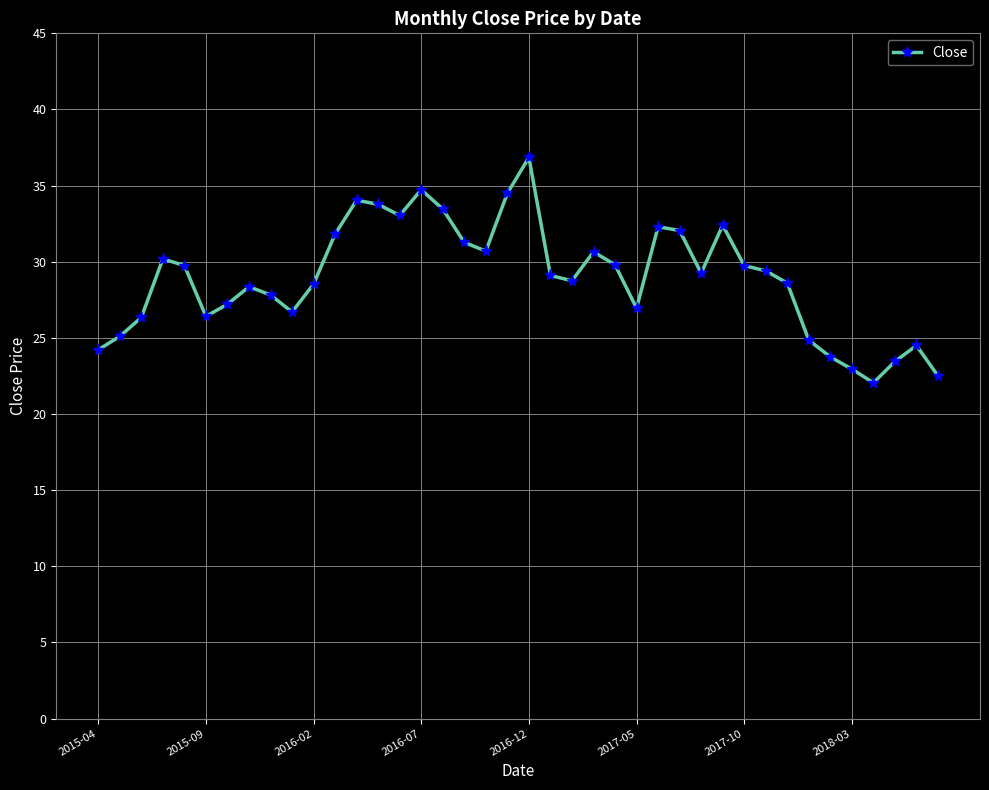

True or false: the data has more than 2 interior local peaks.

True